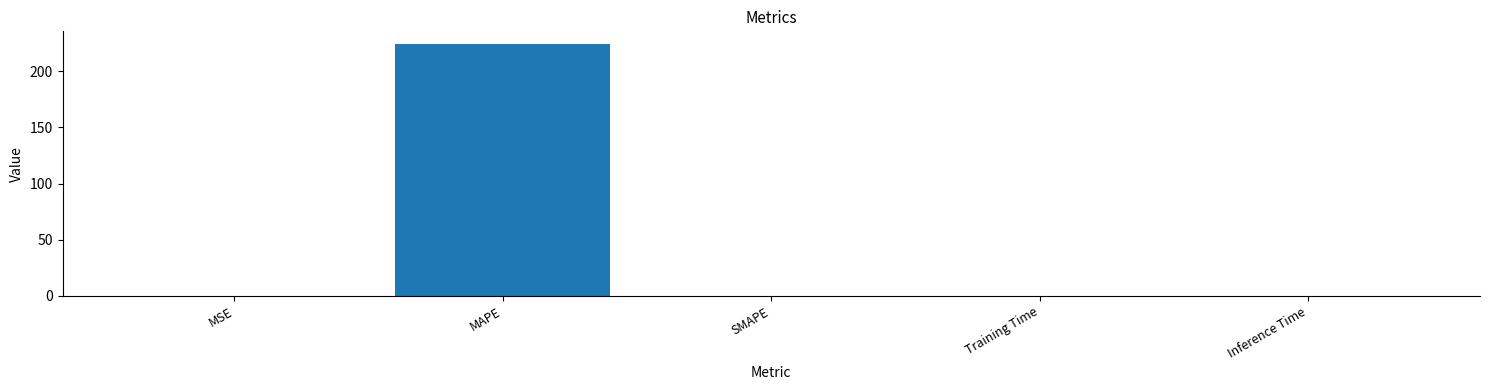

What is the maximum value shown in the chart?

224.2